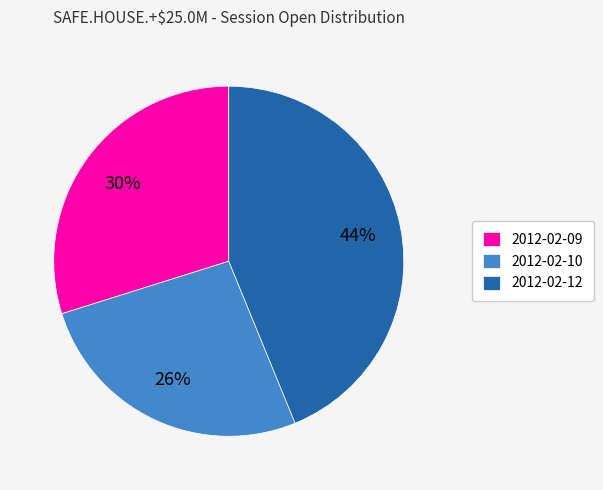

Do 2012-02-10 and 2012-02-12 together represent more than half of the pie?

Yes